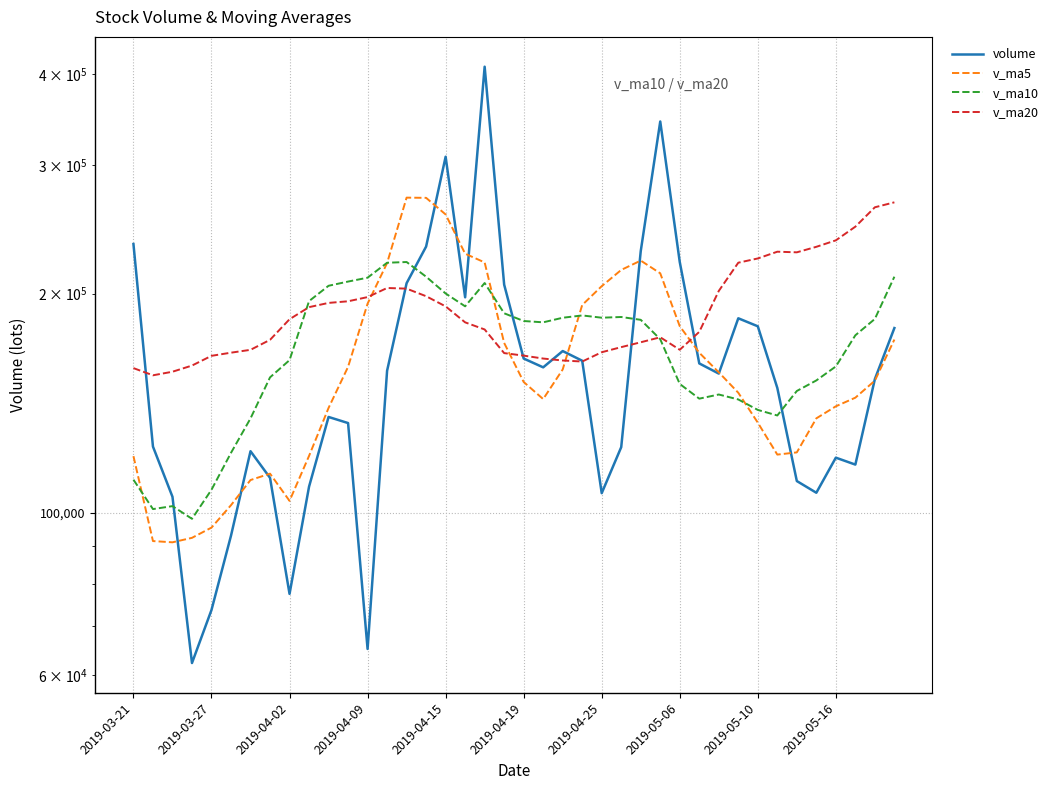

Where is volume nearest to the value 236020?

2019-03-21